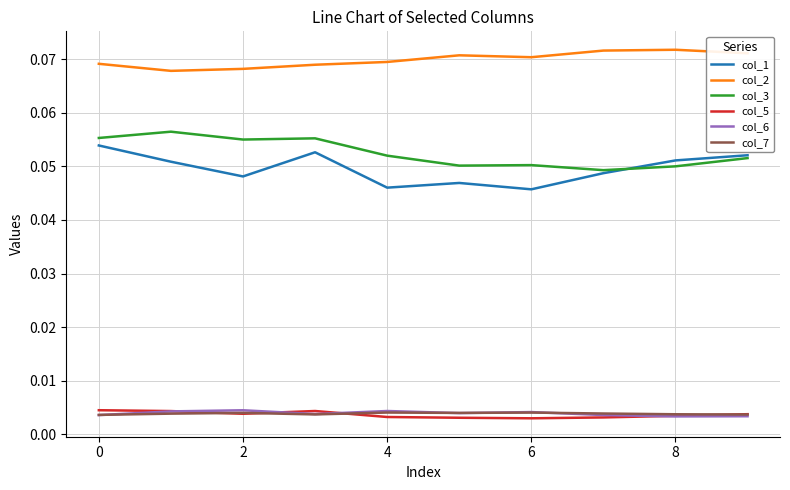

True or false: col_5 and col_1 intersect in this chart.

False